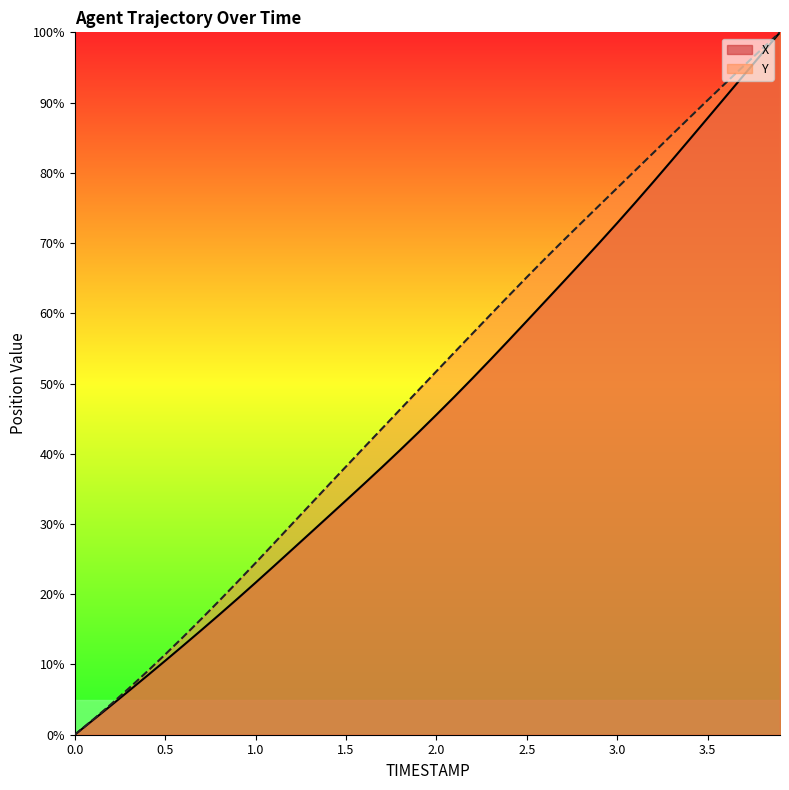

Is the value of X at 2.3 greater than the value of Y at 3.1?

No